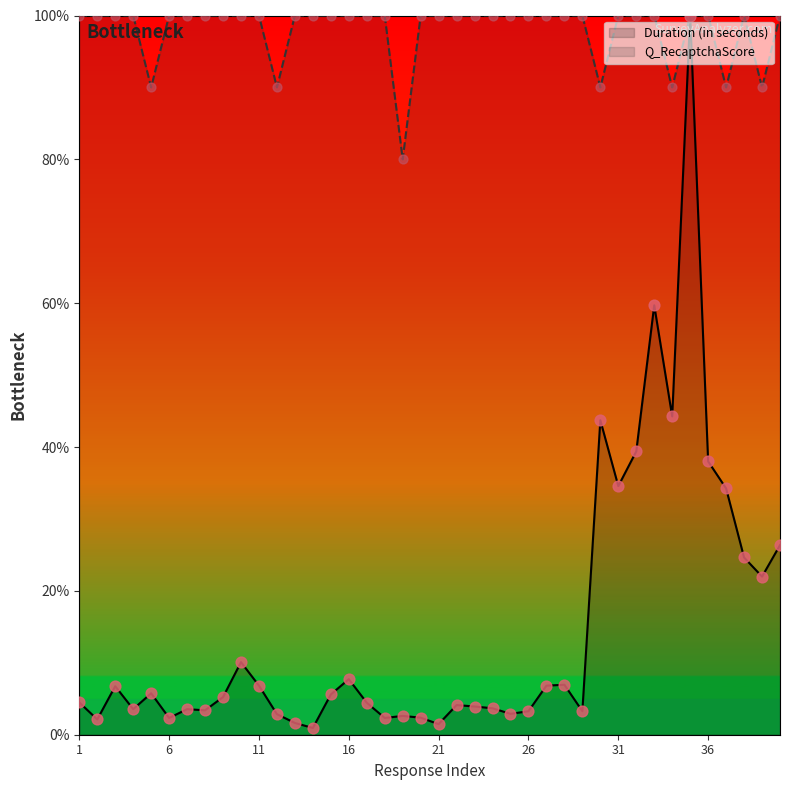

What is the total value across all series at 4?

103.6